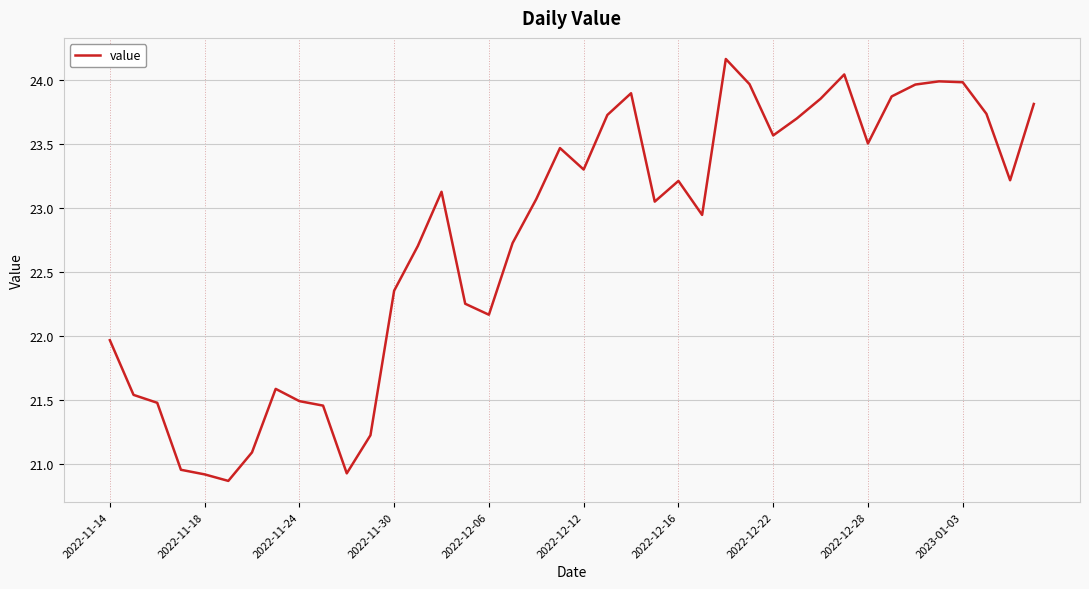

How many lines are shown in the chart?

1